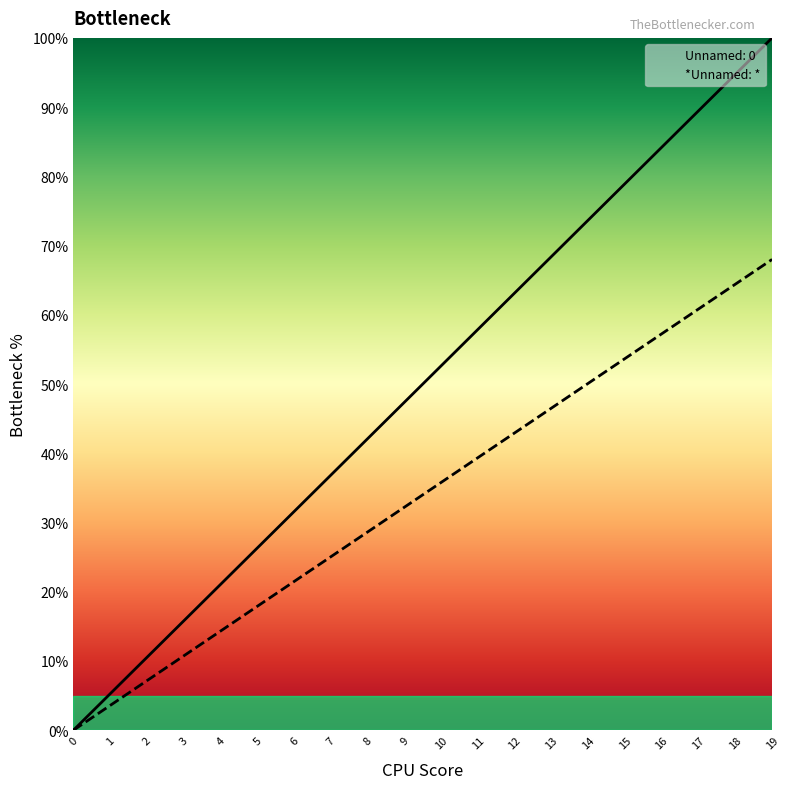

At which label is the value closest to 34?

9